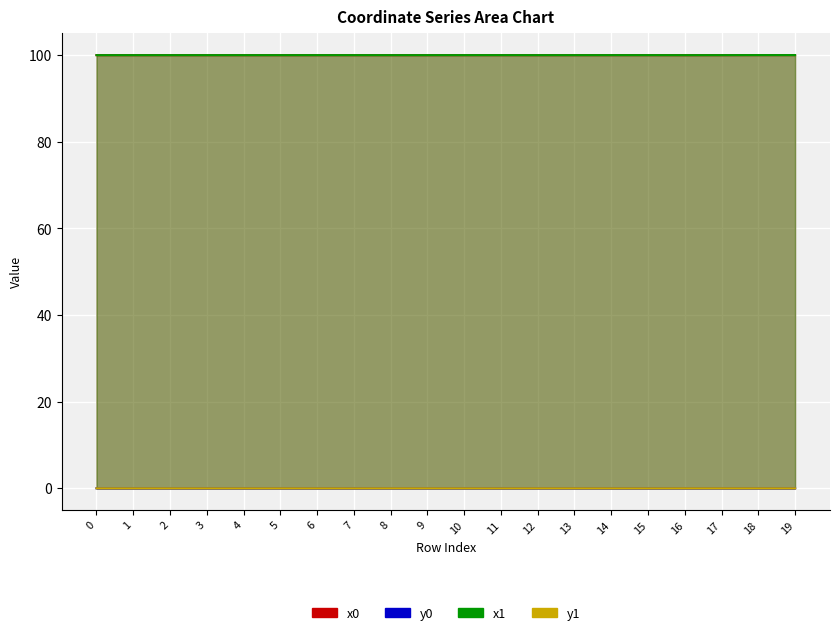

Which category has the highest value in the y1 series?

16